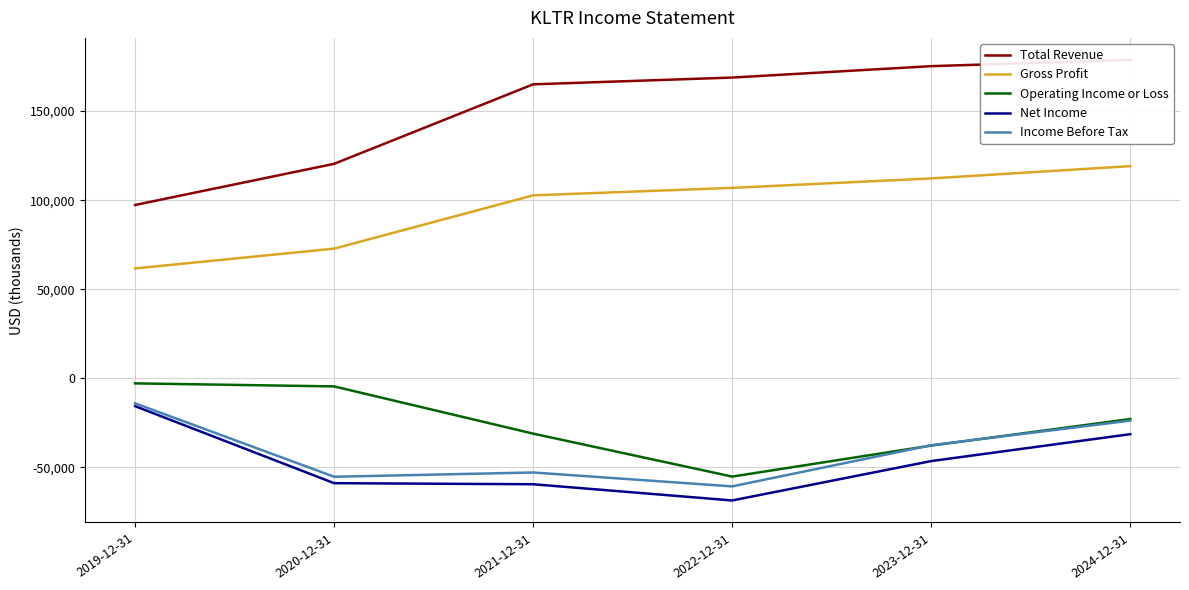

What is the label of the 2nd point from the left?

2020-12-31